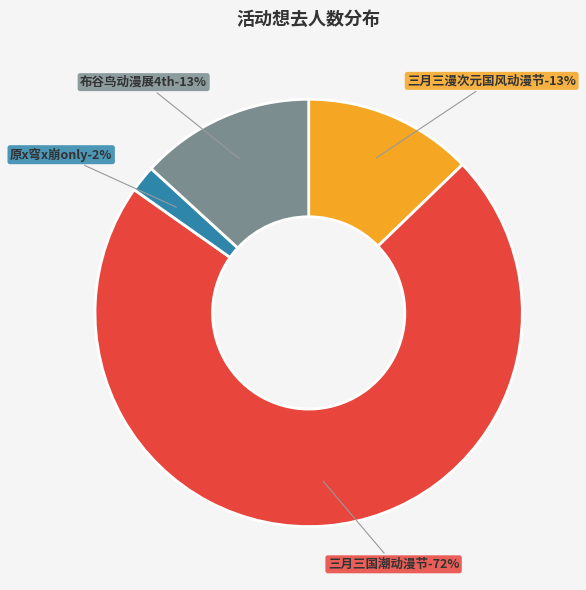

To the nearest percent, what percentage of the pie is 南宁·原x穹x崩only?

2%